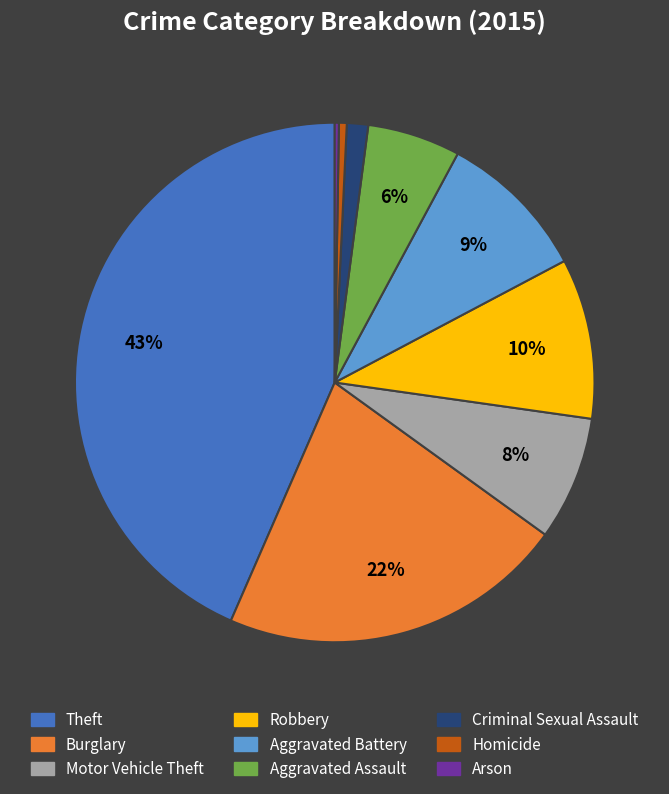

To the nearest percent, what is the average slice percentage?

11%